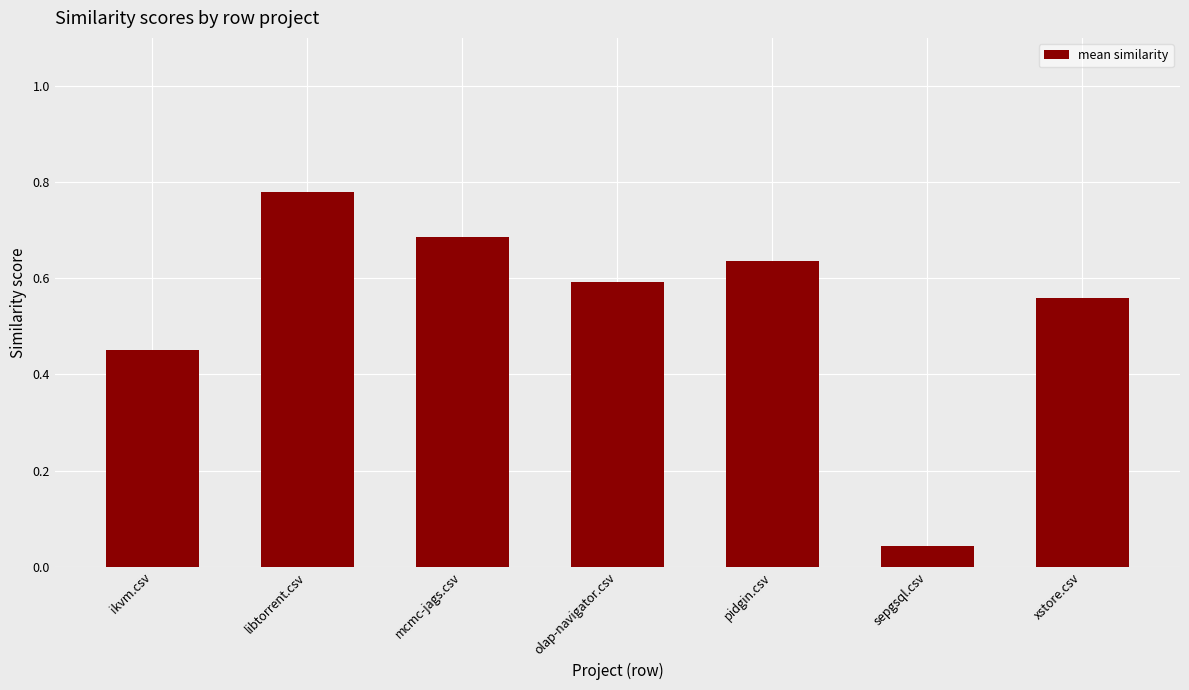

What is the sum of all values?

3.7